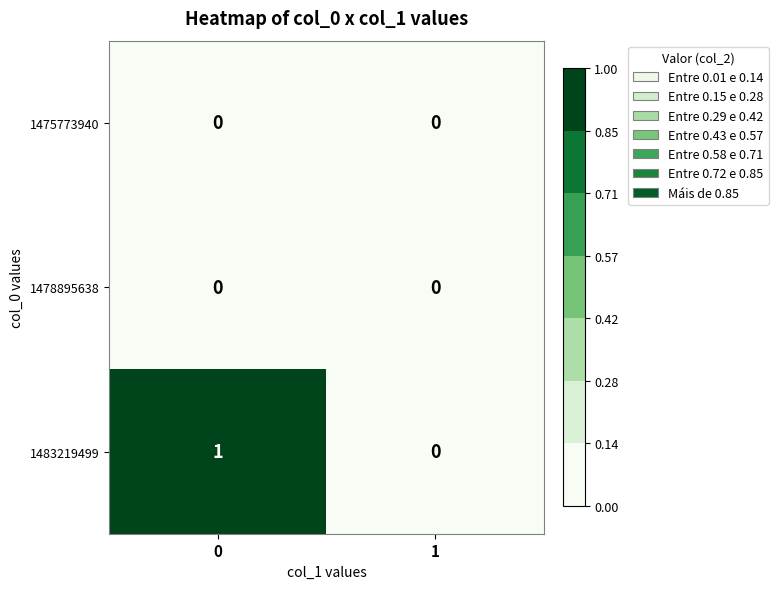

Is it true that 1478895638 equals 0 at 0?

True